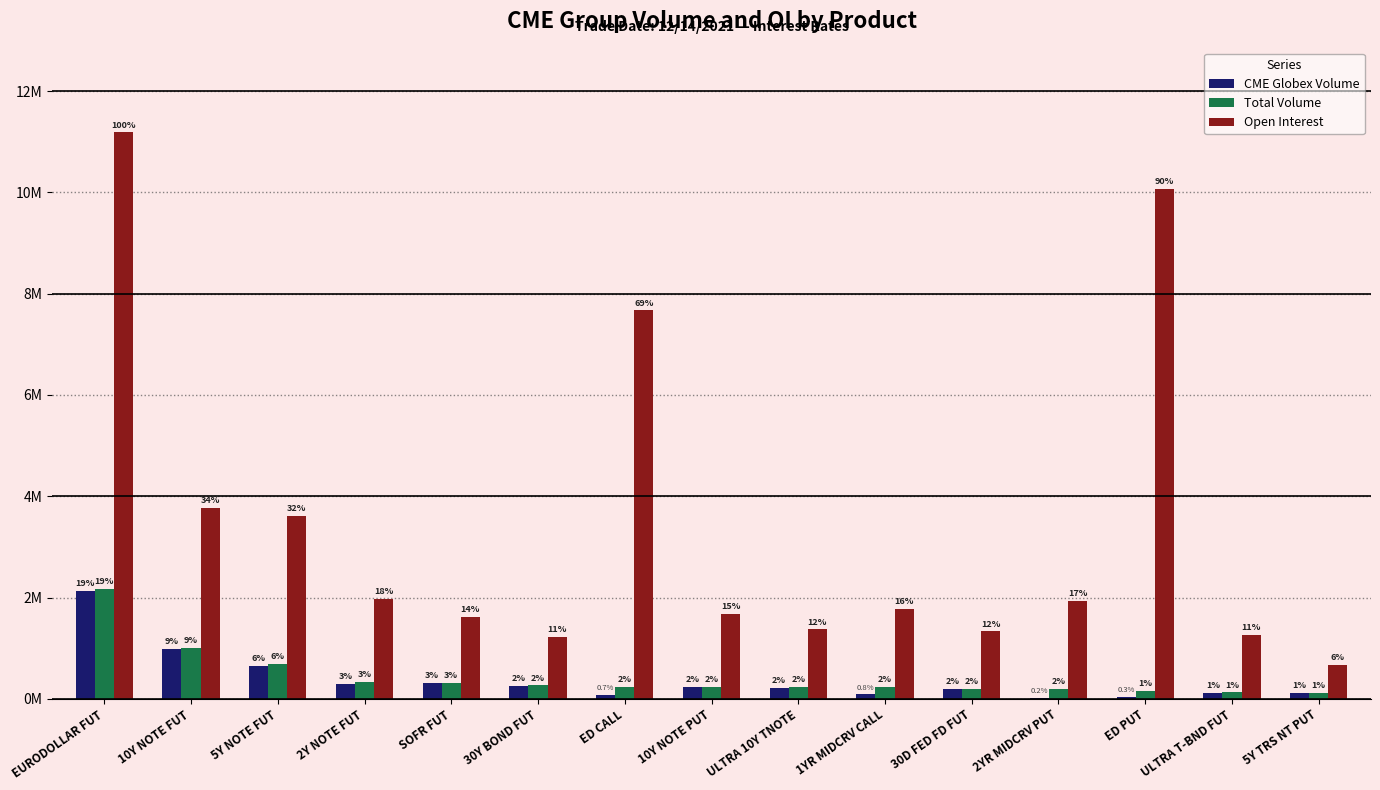

What is the maximum value for Total Volume?

2173986